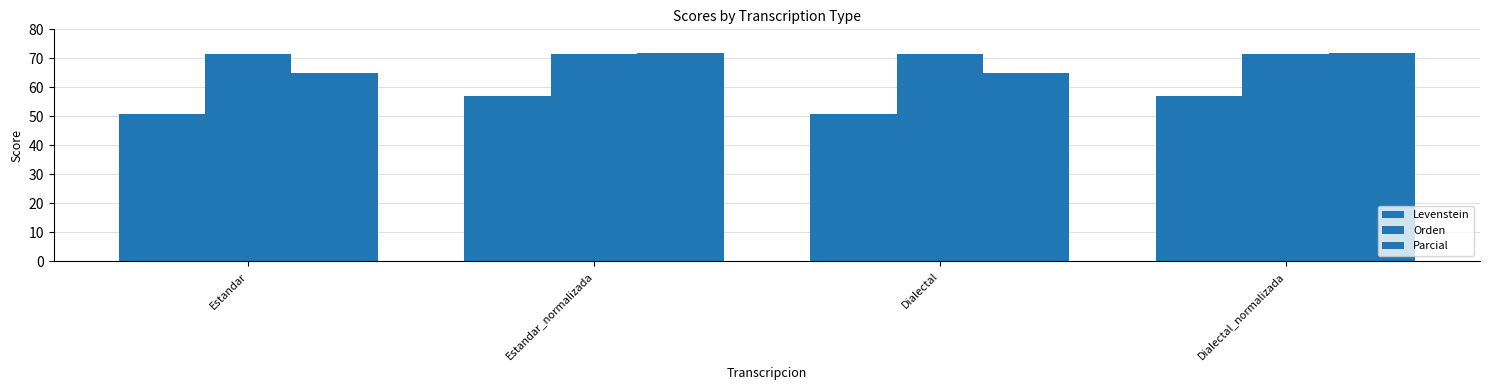

List the series in order of their overall mean, lowest first.

Levenstein, Parcial, Orden